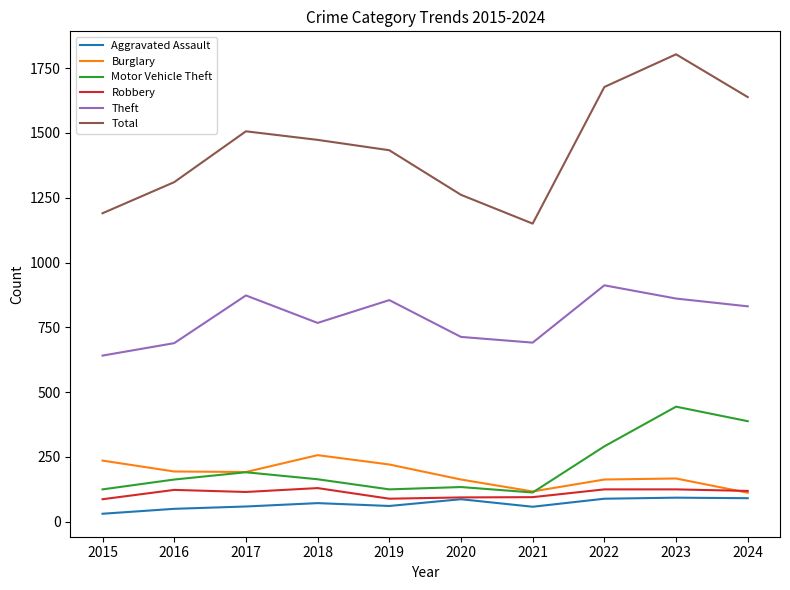

Which series changed the most between 2015 and 2021?

Burglary